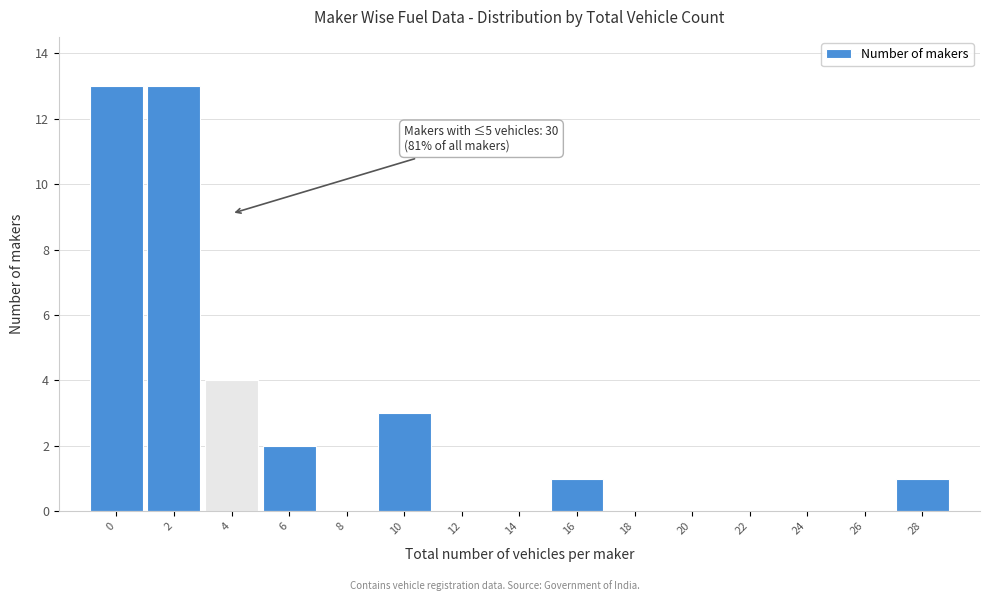

Reading left to right, transcribe all the data shown in this chart.

0=13	2=13	4=4	6=2	8=0	10=3	12=0	14=0	16=1	18=0	20=0	22=0	24=0	26=0	28=1